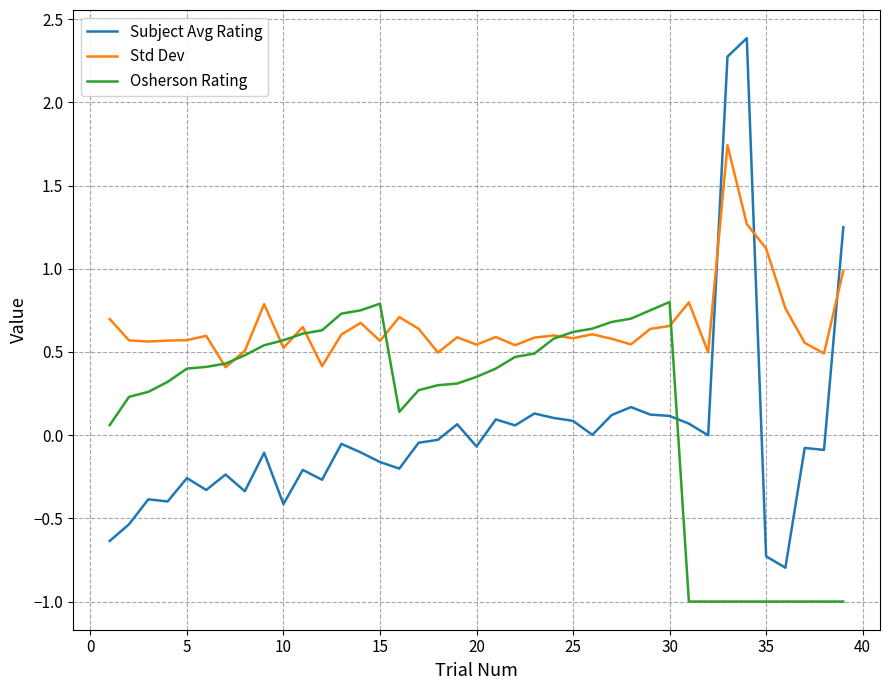

Which series has the largest total across all categories?

Std Dev